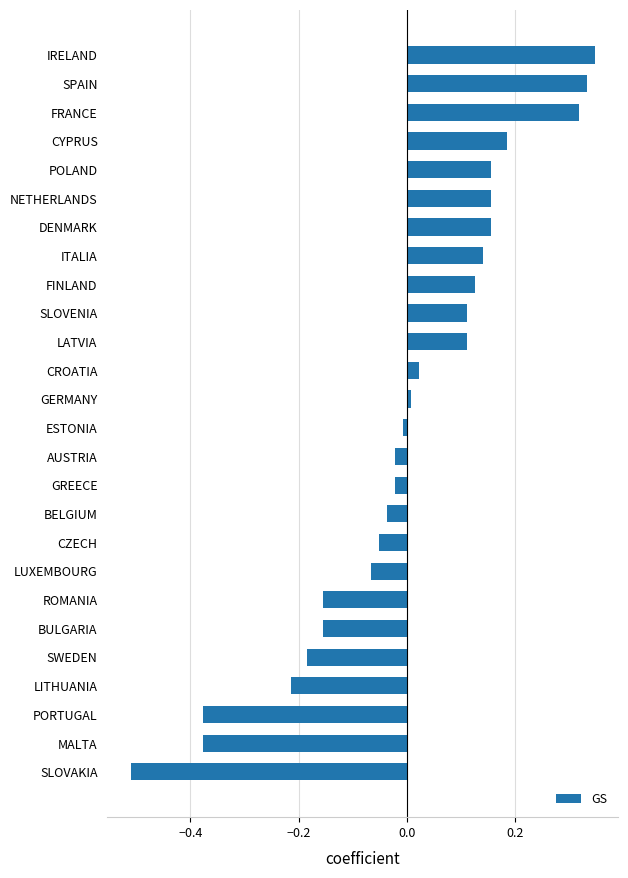

True or false: the data shows -0.0 at ESTONIA.

True